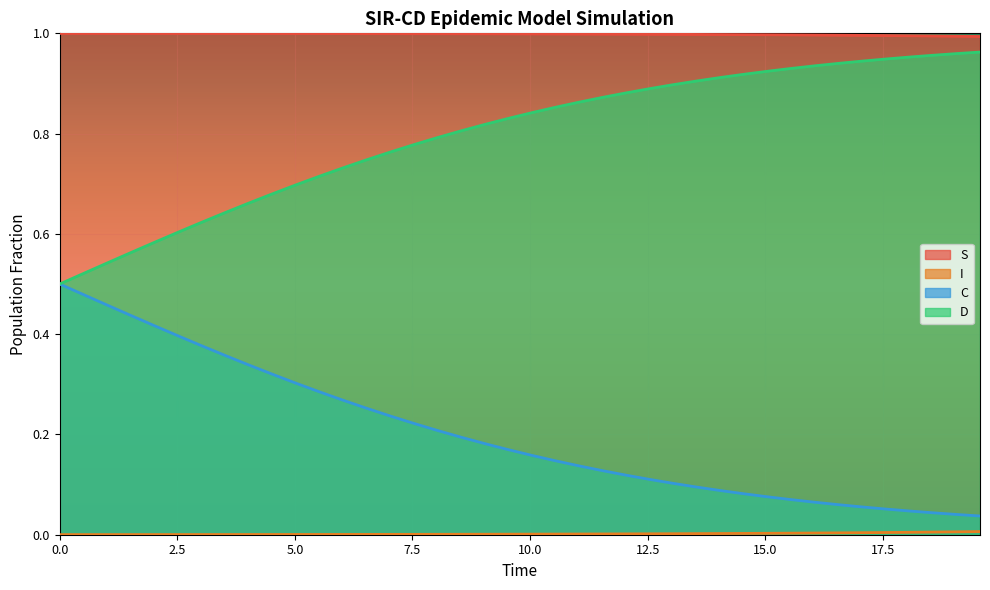

True or false: C and I cross at least once.

False